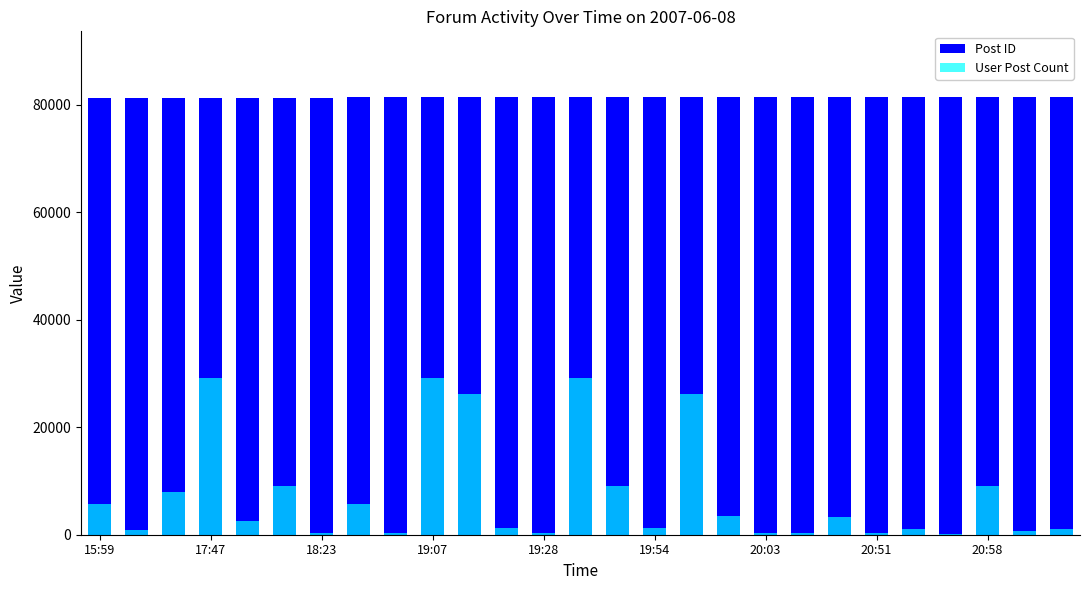

Reading left to right, list all the values displayed in this chart.

Post ID: 81295	81299	81310	81355	81360	81366	81374	81378	81385	81390	81396	81397	81398	81409	81411	81415	81416	81420	81422	81423	81431	81456	81459	81462	81466	81467	81469
User Post Count: 5703	787	7971	29133	2585	9122	357	5703	347	29133	26272	1237	308	29133	9122	1237	26272	3495	357	377	3339	357	1094	104	9065	658	1094